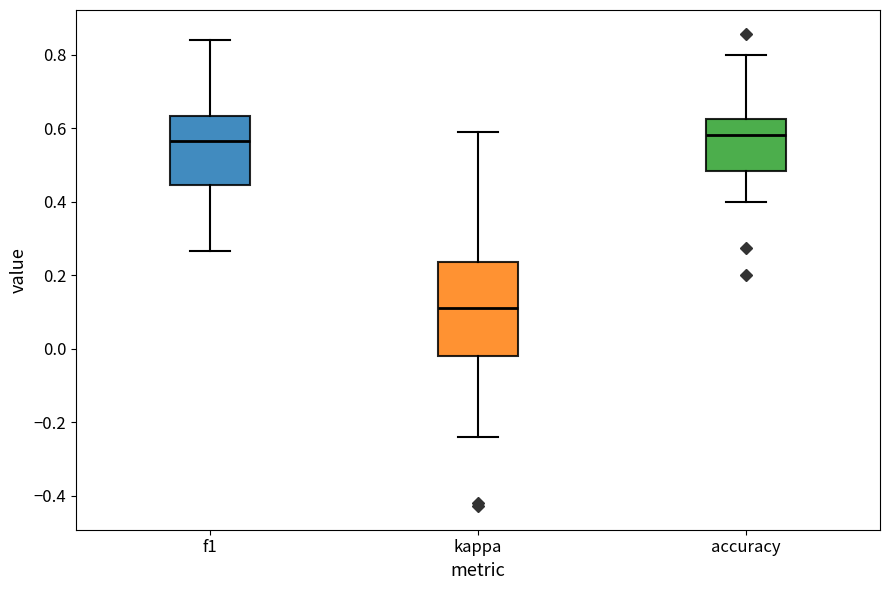

Reading left to right, transcribe this box plot: for each box, give where its median line is, the range the box spans, and where its two whiskers end, as read against the y-axis. The values are not printed on the chart, so give them approximately, as read against the axis.

f1: median 0.56, box 0.44 to 0.64, whiskers 0.26 to 0.84
kappa: median 0.12, box -0.02 to 0.24, whiskers -0.24 to 0.58
accuracy: median 0.58, box 0.48 to 0.62, whiskers 0.40 to 0.80